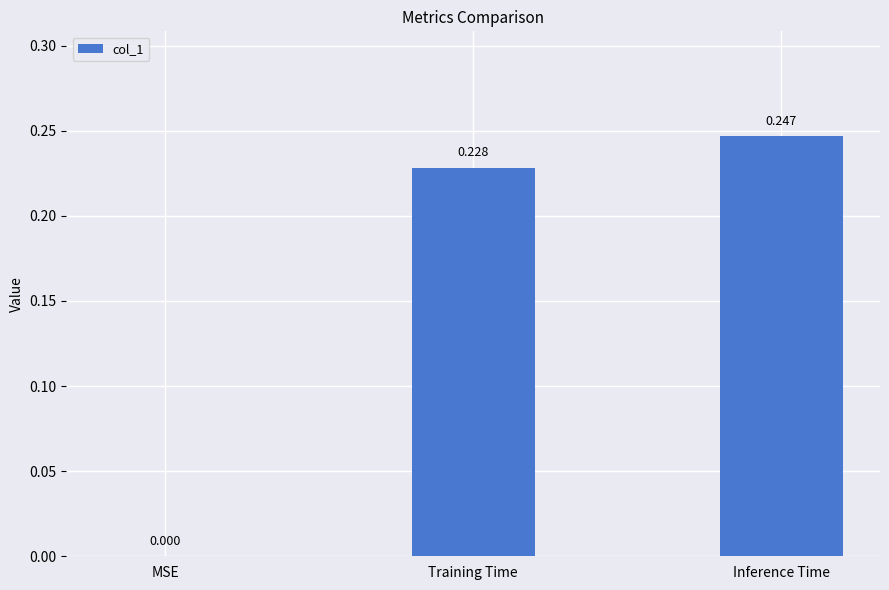

Which has a higher value, Training Time or Inference Time?

Inference Time